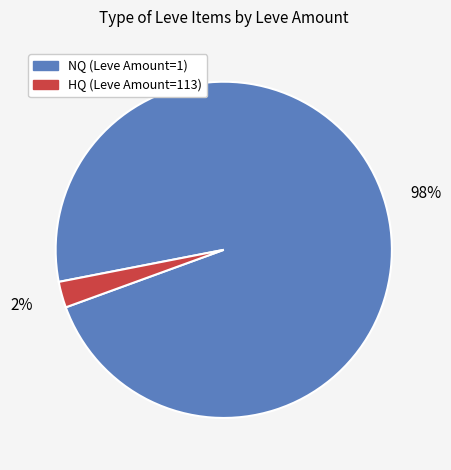

Does any single category account for the majority?

Yes